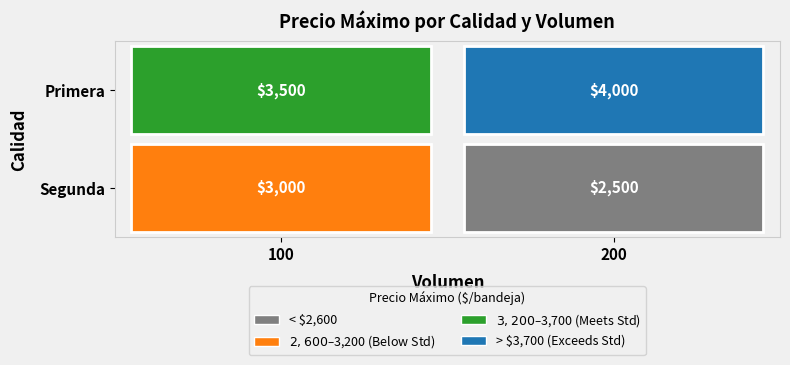

What is the difference between the maximum and minimum values in the Primera series?

500